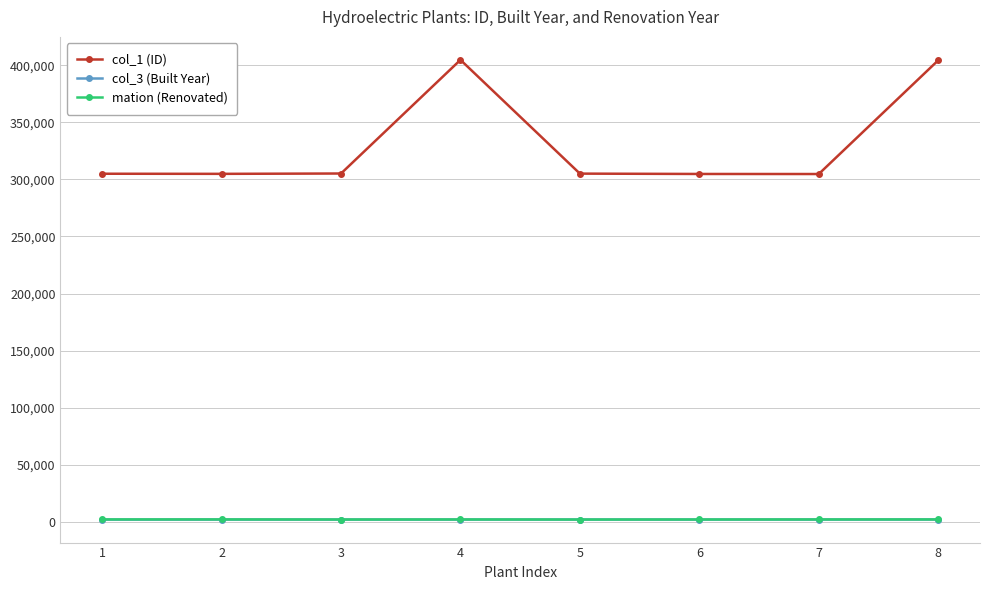

The value of col_1 (ID) at 4 is 136550. True or false?

False